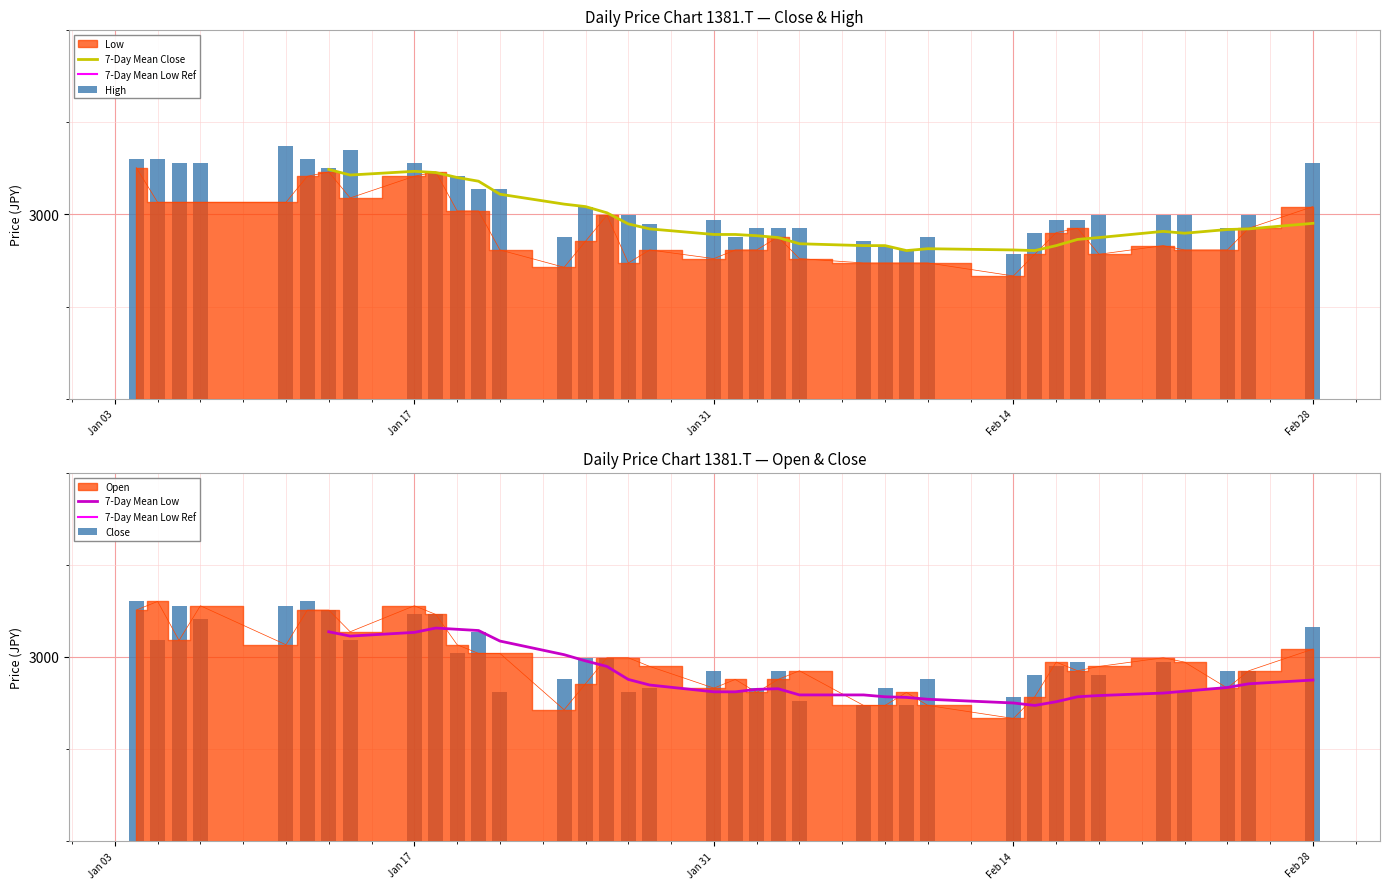

How many values in the 7-Day Mean Low series are below 2962?

11